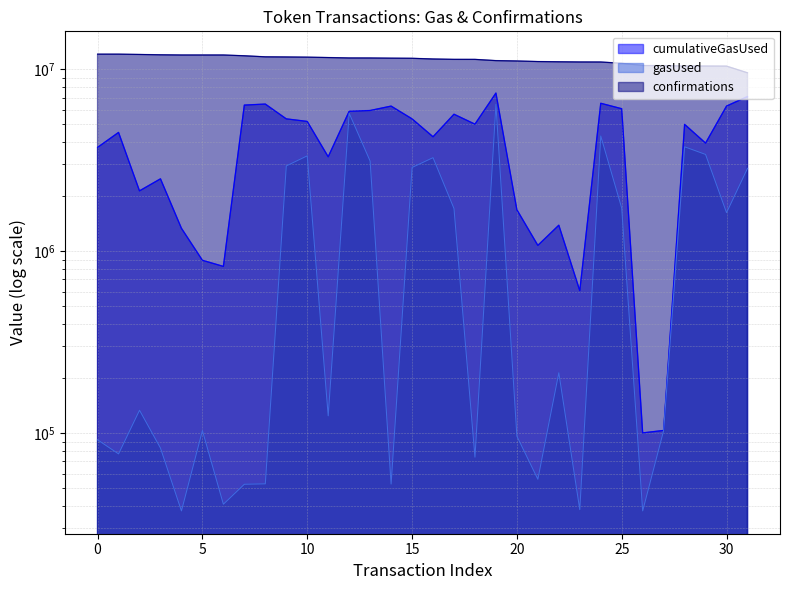

What is the maximum value shown in the chart?

12113824